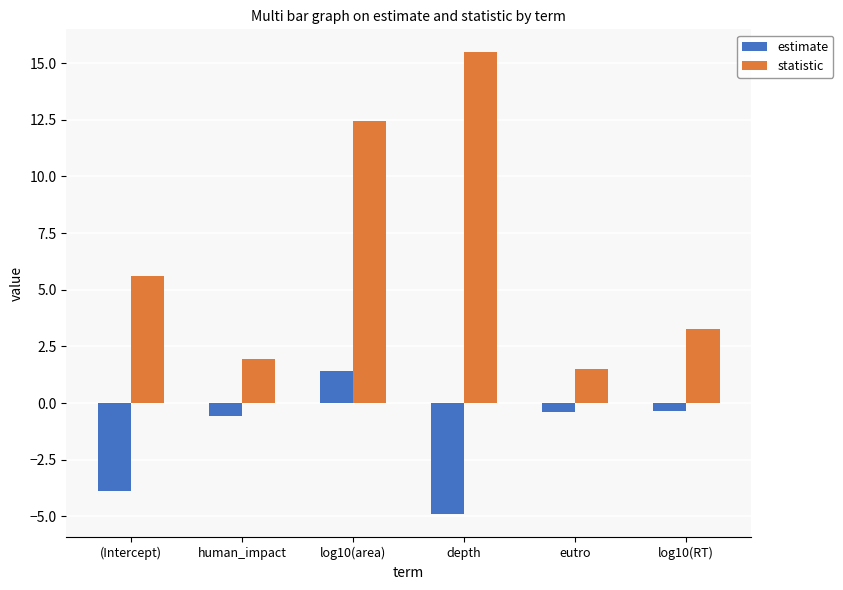

How many values in estimate are below zero?

5